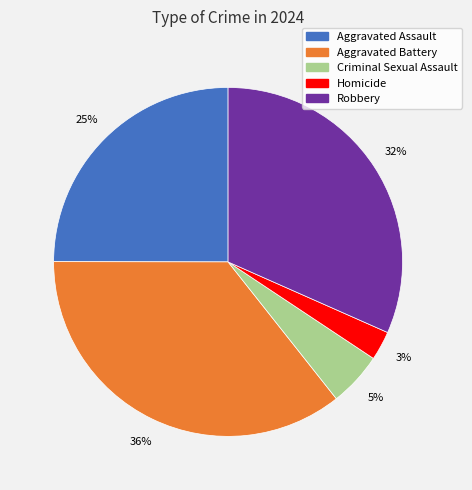

Which slice is the smallest?

Homicide